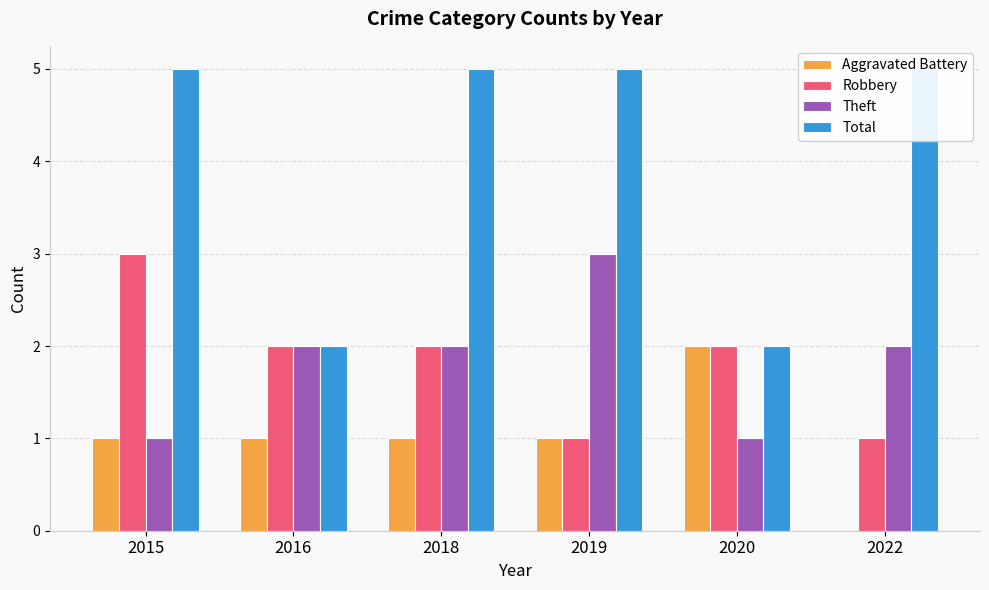

What is the difference between the highest and lowest values at 2022?

5